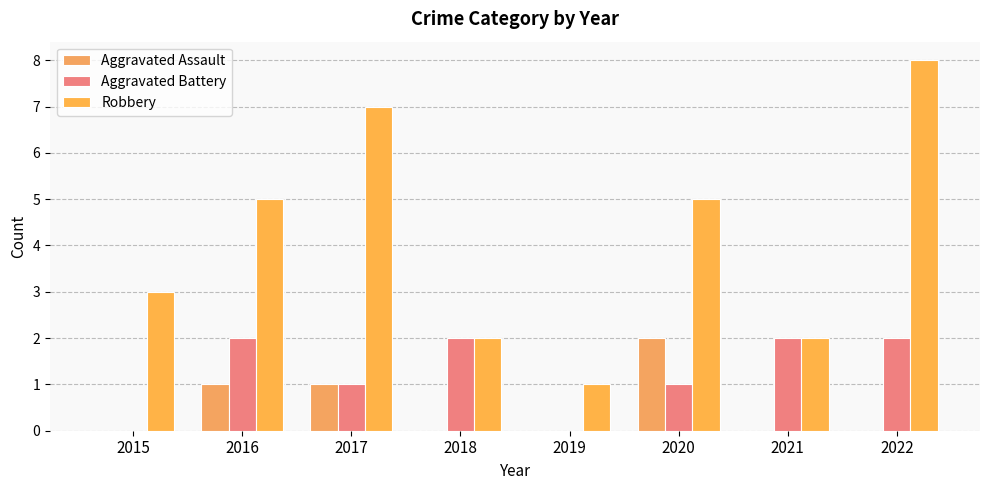

The Robbery series shows 13 at 2017. True or false?

False